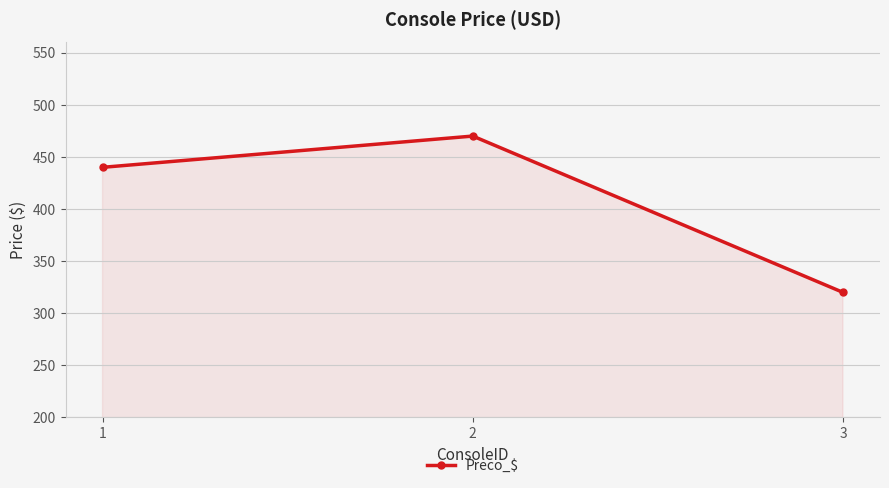

What is the value of the 1st point from the left?

440.0